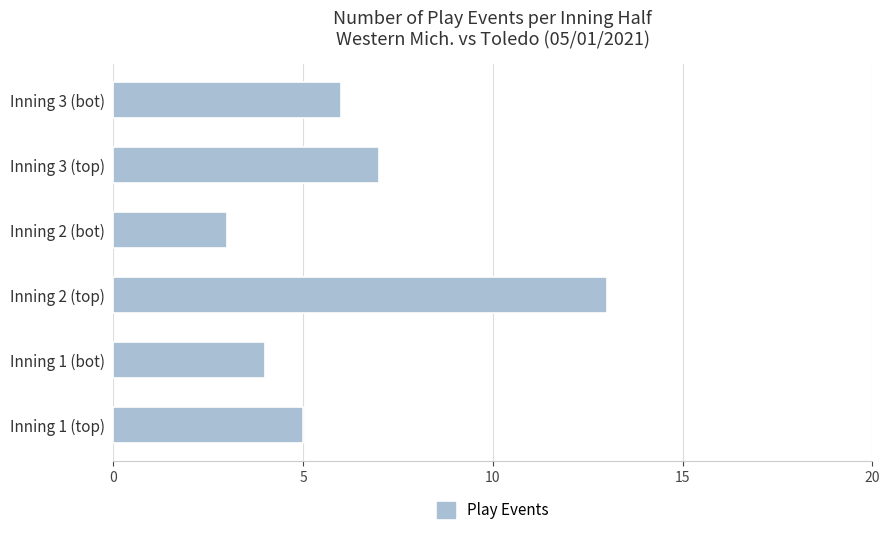

What is the smallest value displayed?

3